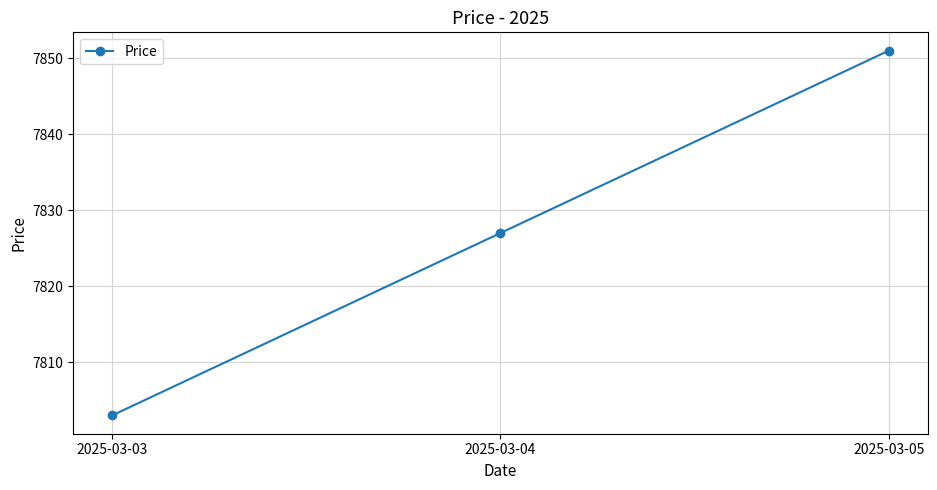

How many lines are shown in the chart?

1